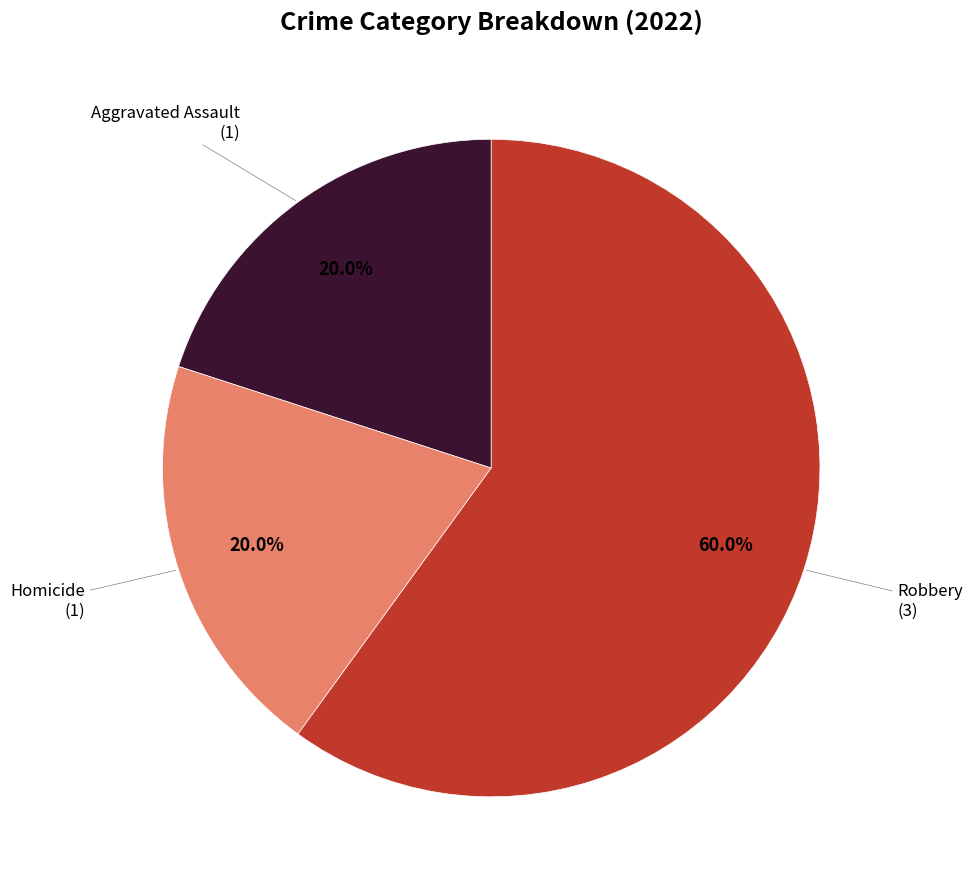

Is there a majority slice in this chart?

Yes